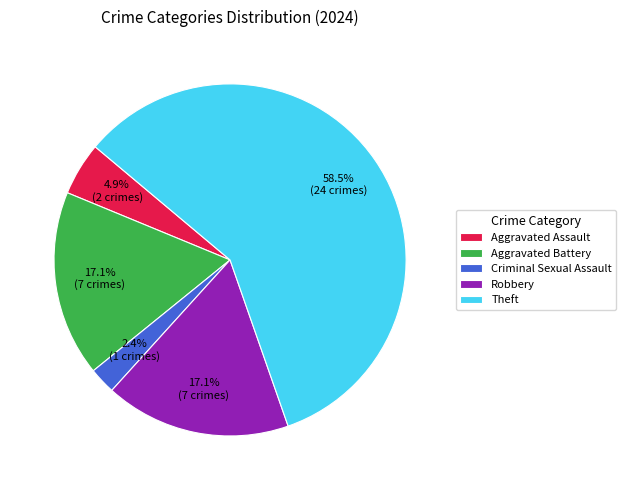

Is the sum of Theft and Criminal Sexual Assault greater than half?

Yes